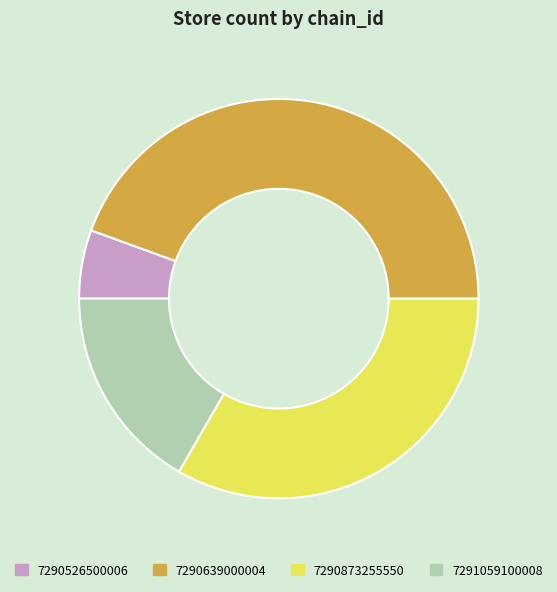

What is the ratio of the value at 7290526500006 to the value at 7291059100008?

0.3